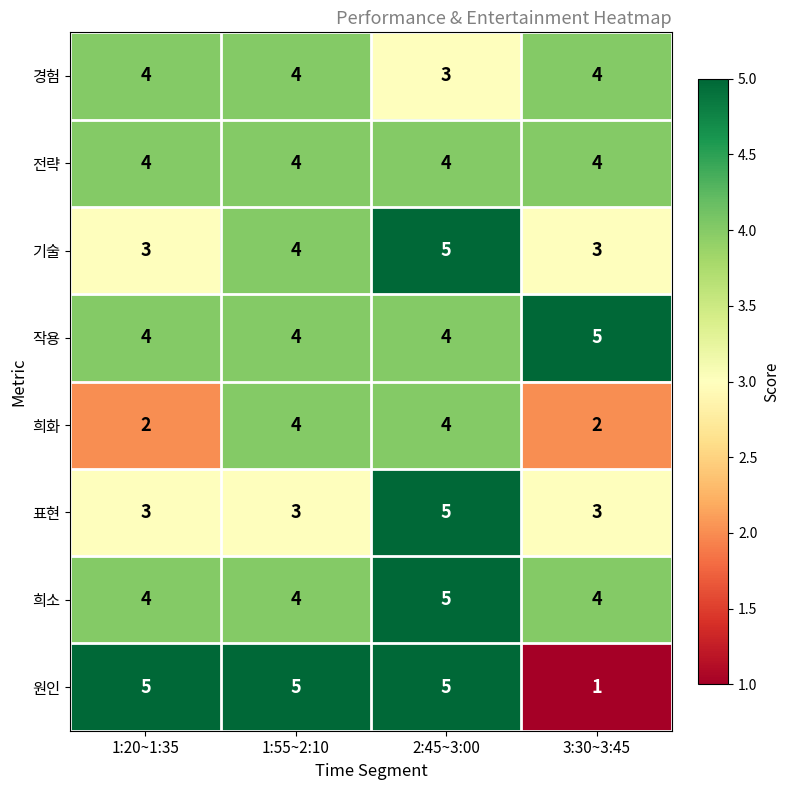

Count the number of data series in this chart.

8